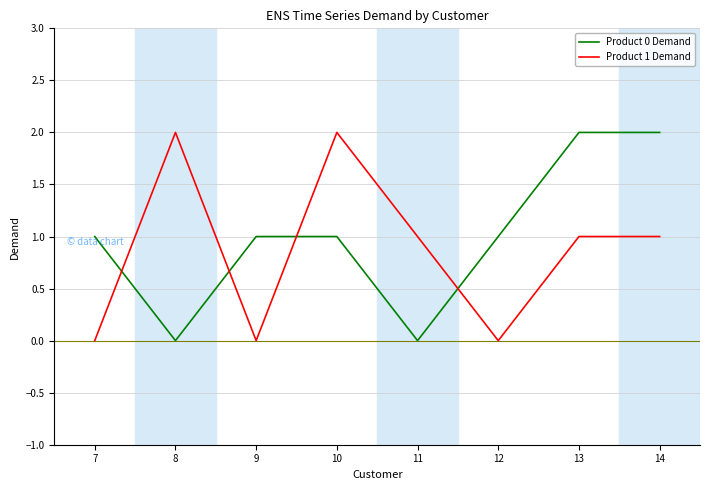

Where does the Product 1 Demand series first go above 1?

8